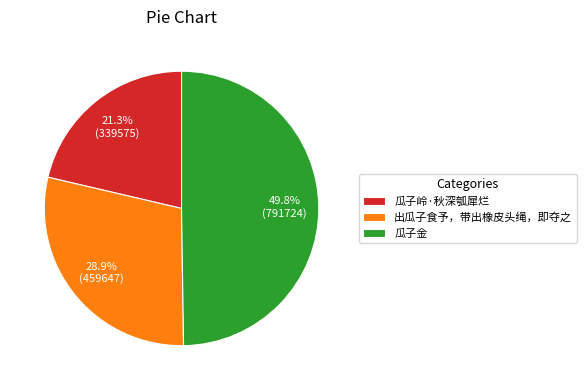

What is the total percentage of 瓜子金 and 瓜子岭·秋深瓠犀烂?

71.1%